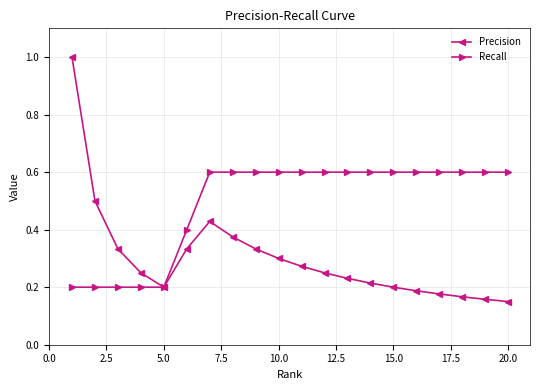

What is the highest value of the Precision series?

1.0